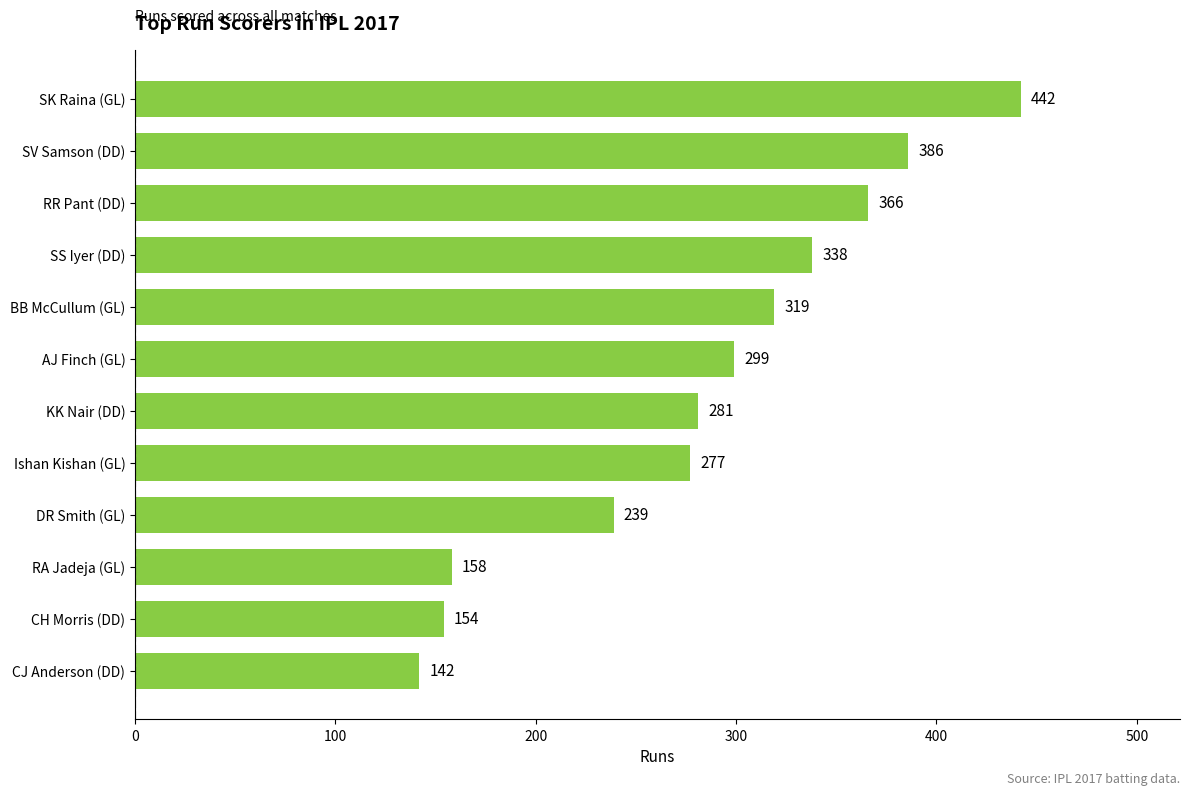

Reading bottom to top, list all the values displayed in this chart.

CJ Anderson (DD)=142	CH Morris (DD)=154	RA Jadeja (GL)=158	DR Smith (GL)=239	Ishan Kishan (GL)=277	KK Nair (DD)=281	AJ Finch (GL)=299	BB McCullum (GL)=319	SS Iyer (DD)=338	RR Pant (DD)=366	SV Samson (DD)=386	SK Raina (GL)=442